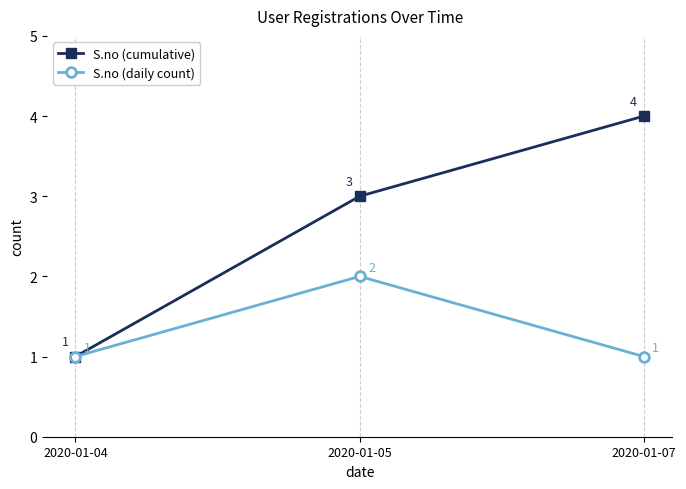

What is the average value of the S.no (cumulative) series?

3